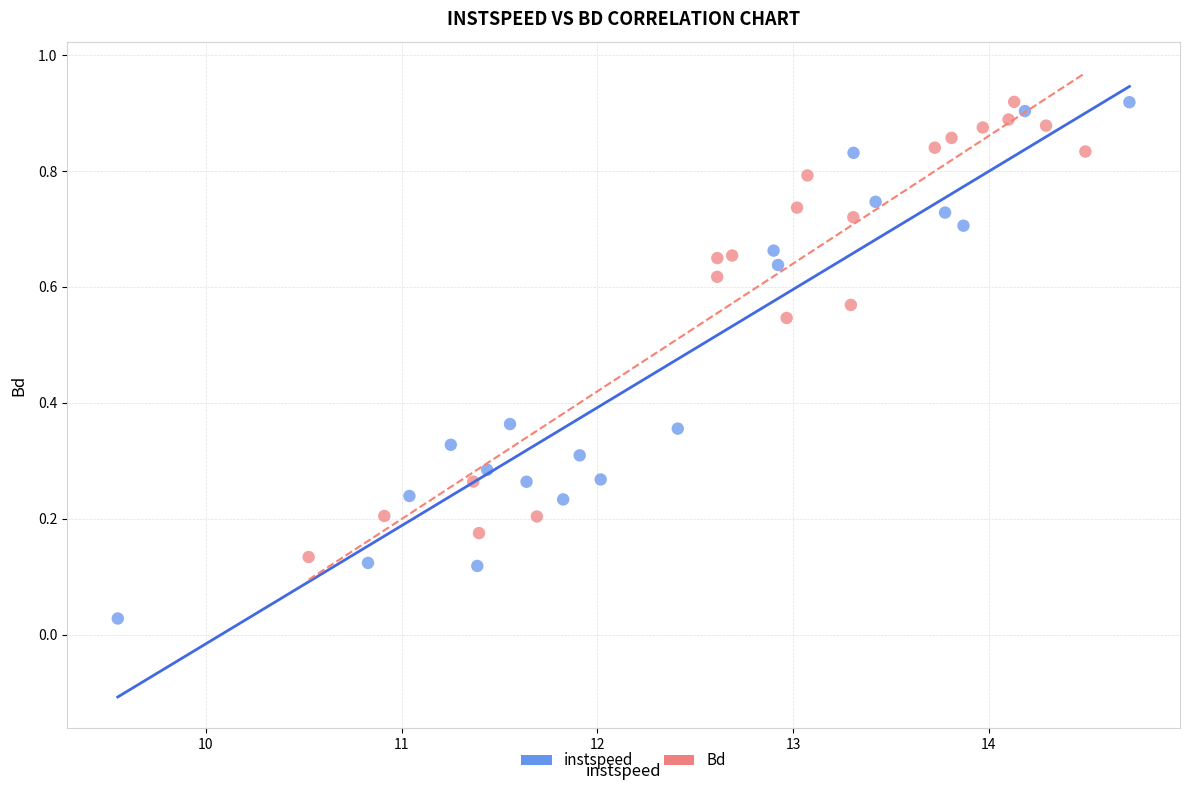

Which series reaches the minimum Y coordinate?

instspeed